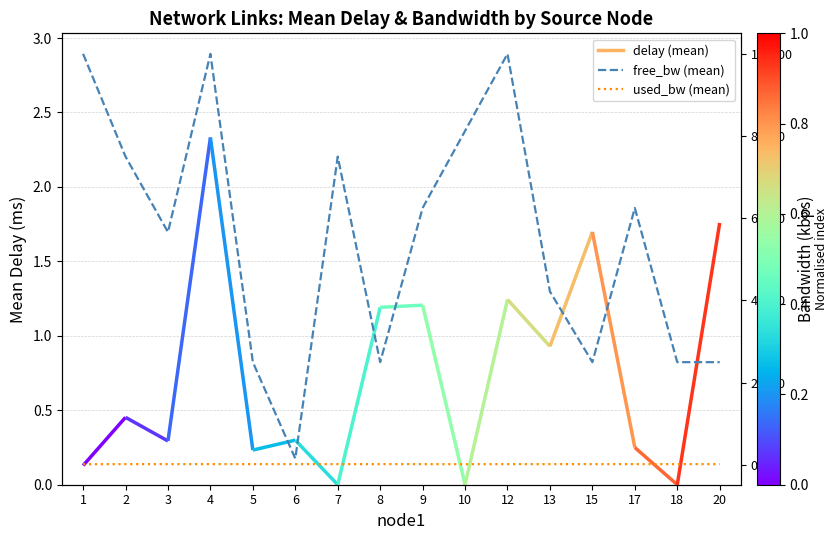

True or false: used_bw (mean) and free_bw (mean) intersect in this chart.

False